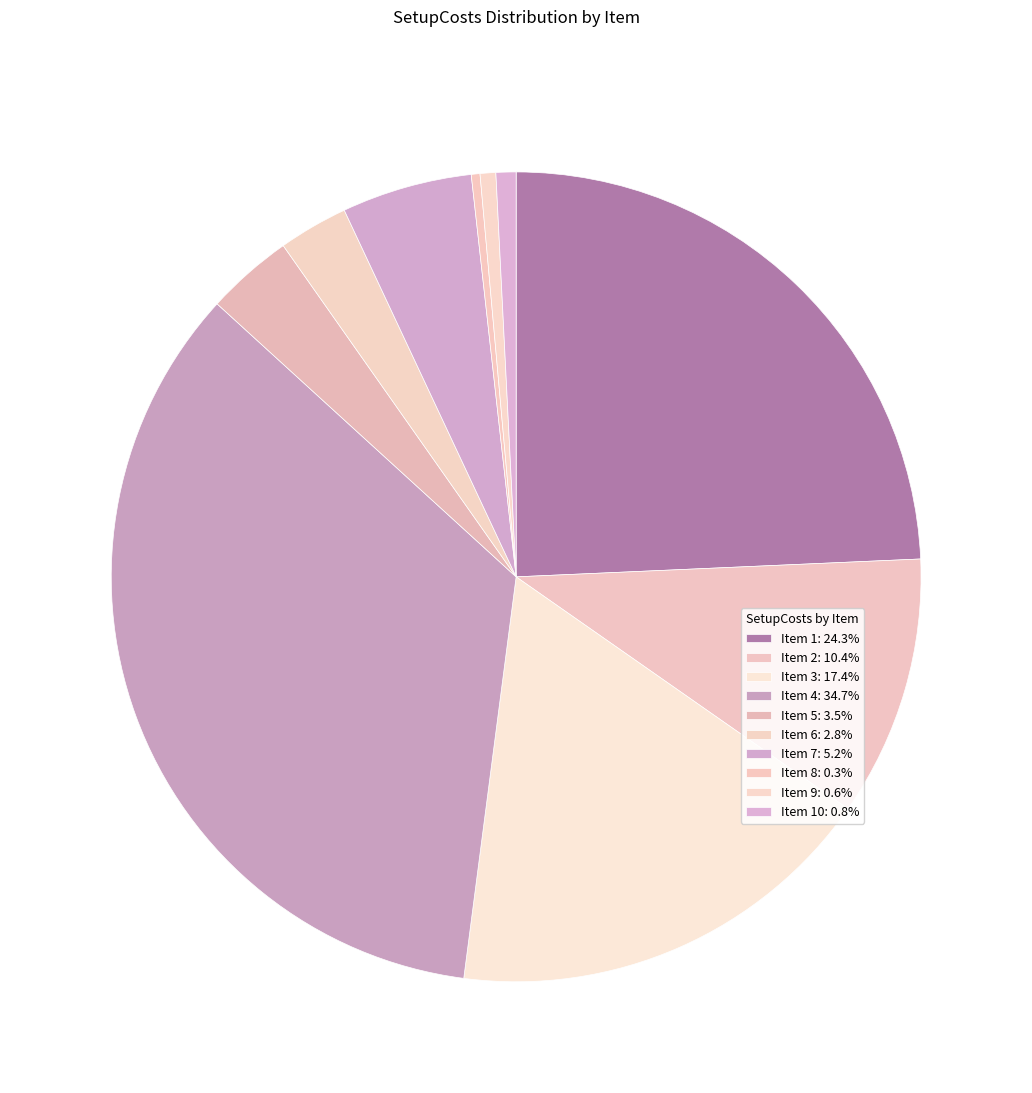

Is there any slice that represents more than half of the pie?

No